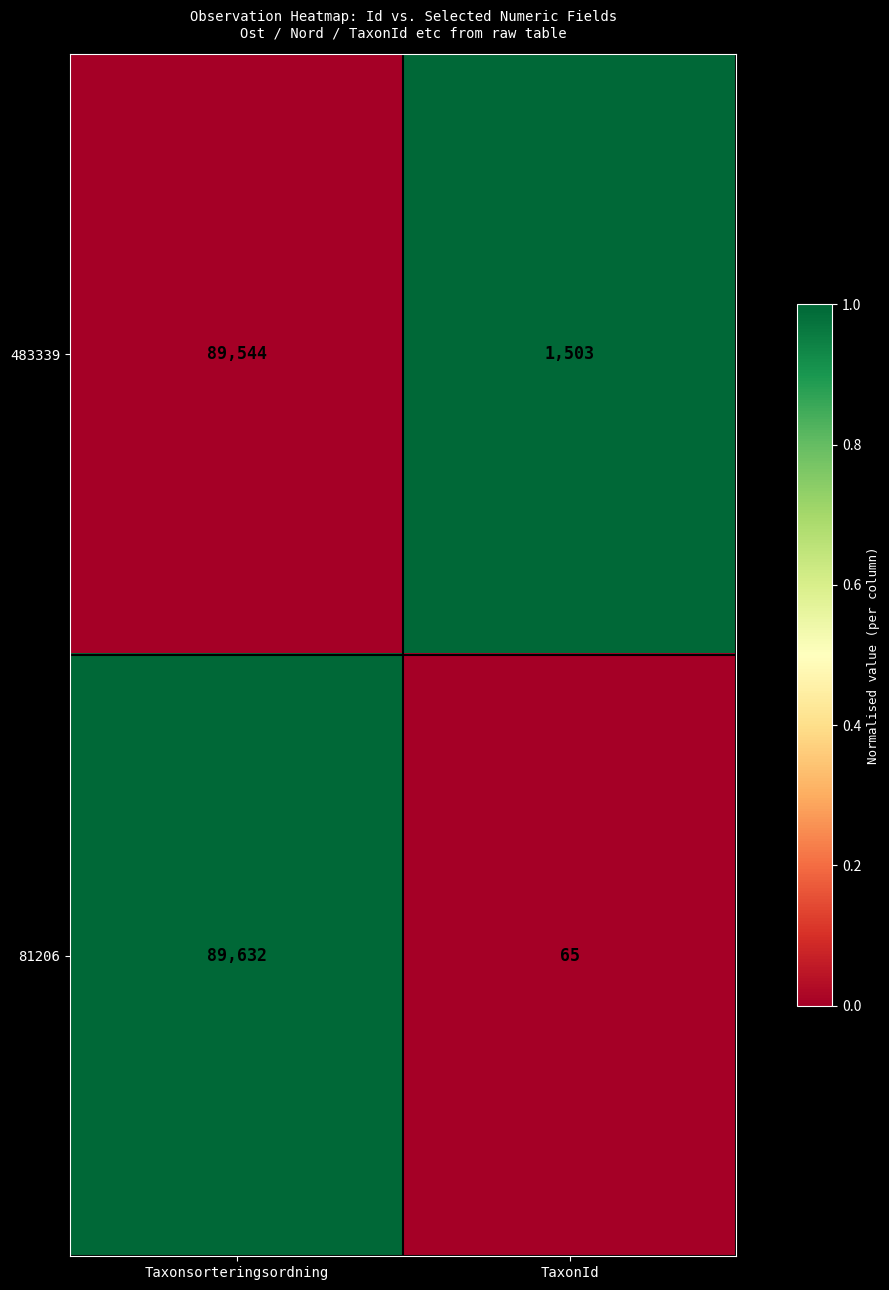

What is the maximum value shown in the chart?

89632